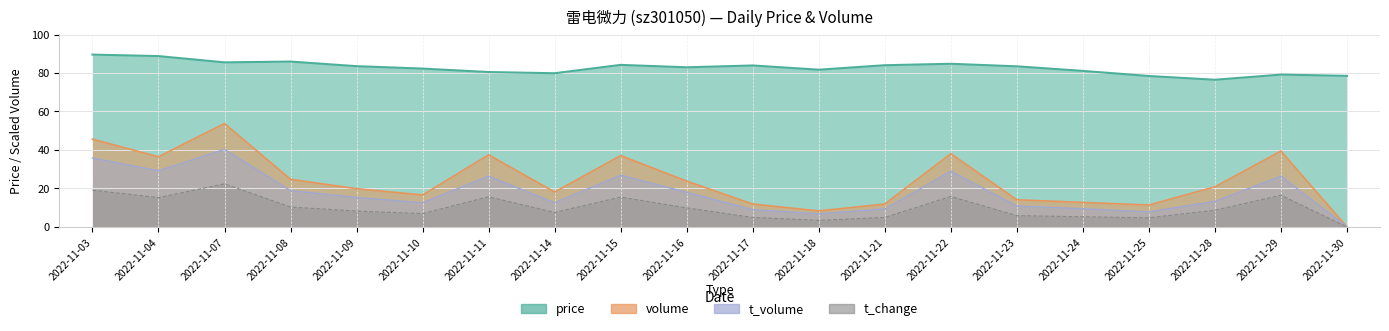

Where is the first local maximum for price?

2022-11-08